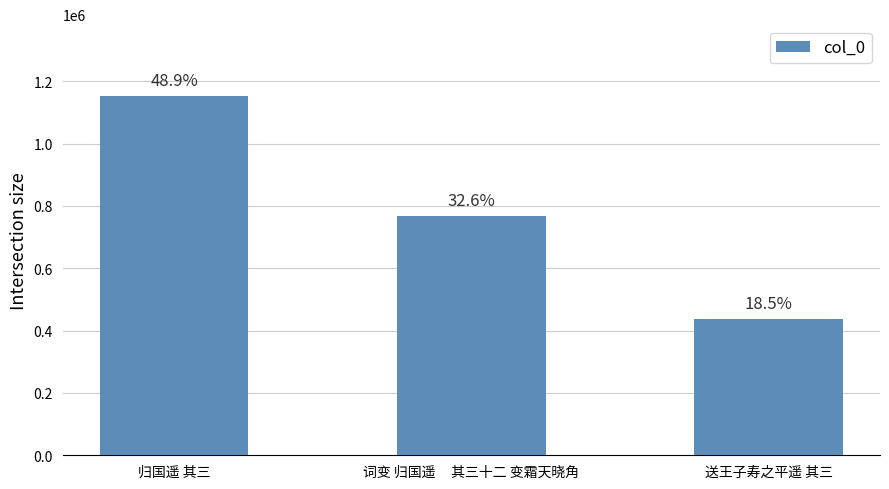

Is it true that the value at 归国遥 其三 is 1152544?

True